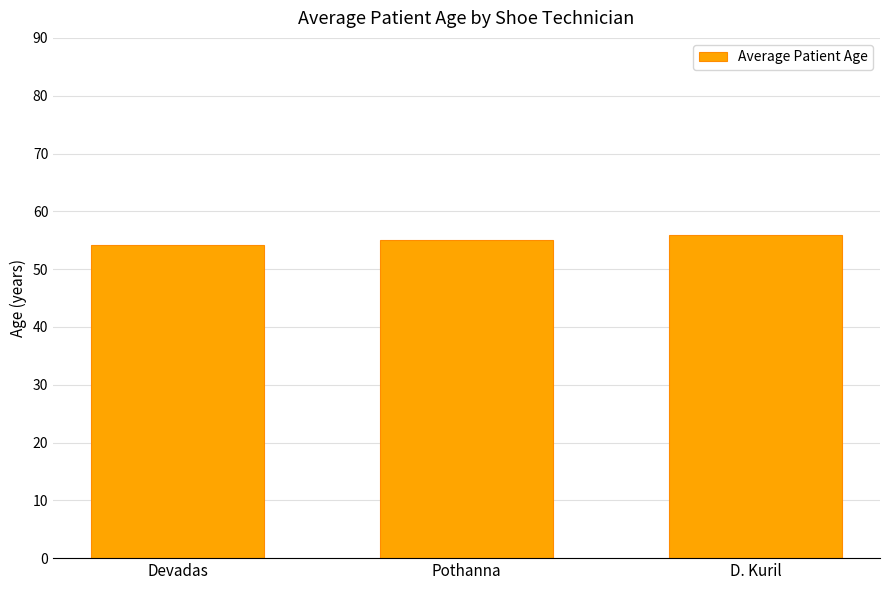

What is the change in value from Pothanna to D. Kuril?

+0.9